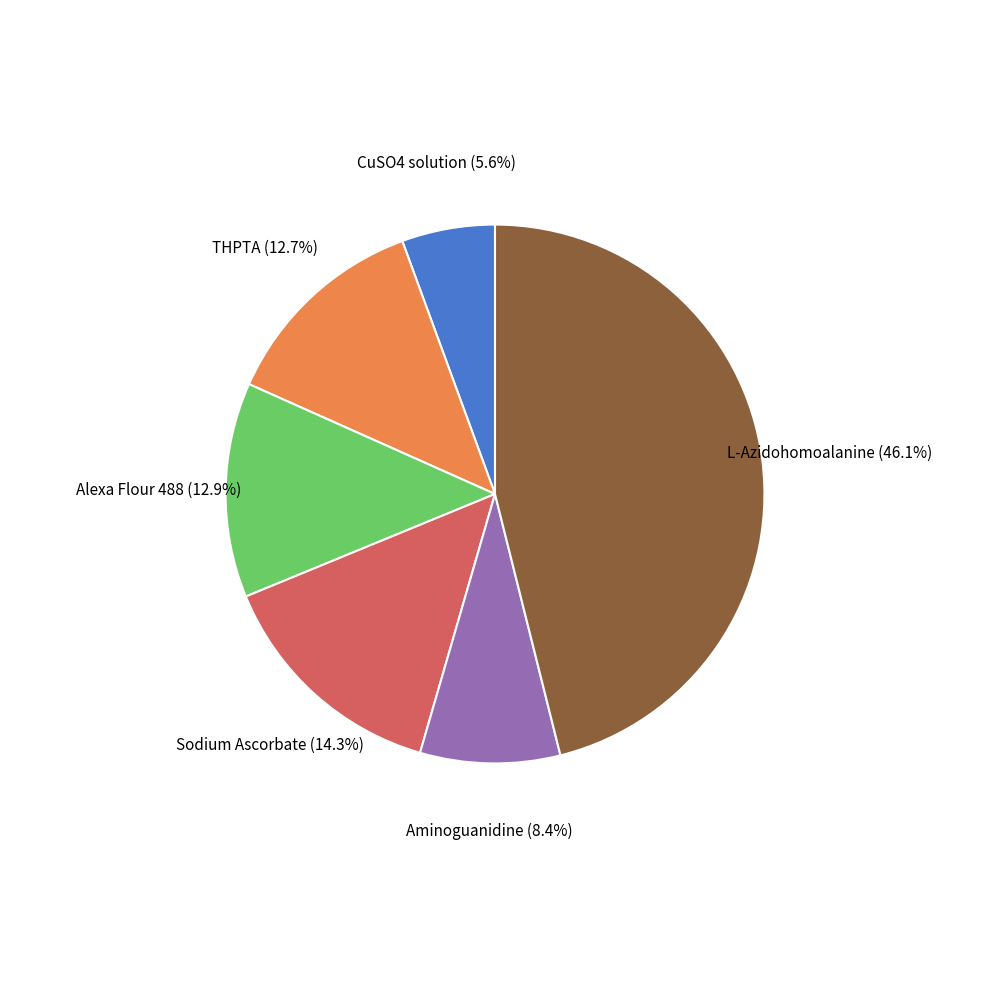

Does any single category account for the majority?

No